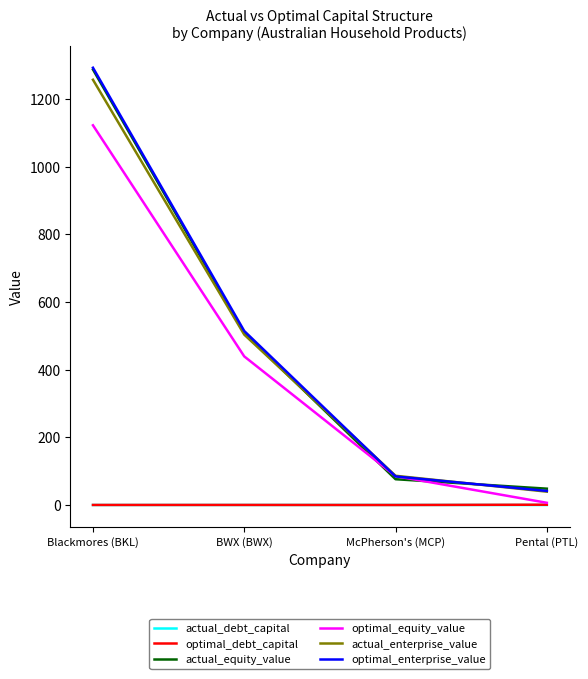

How many lines are shown in the chart?

6